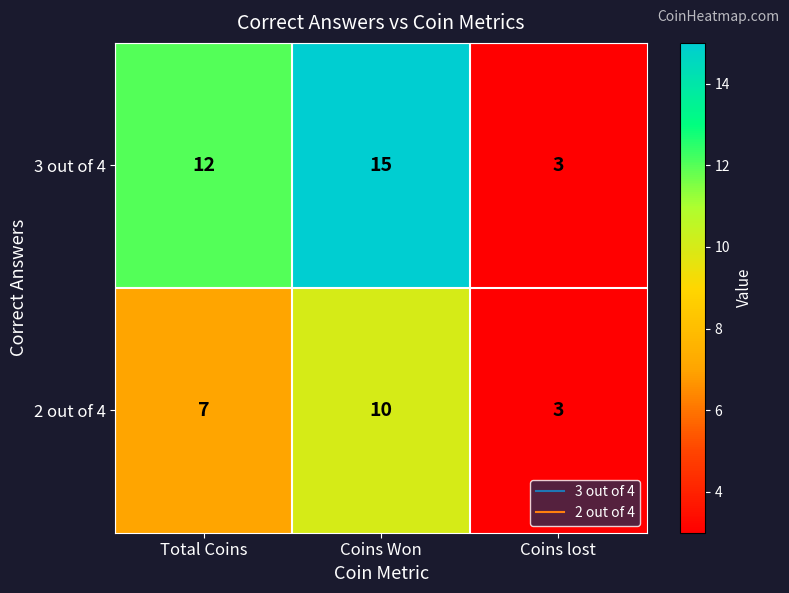

List the series in order of their peak value, highest first.

3 out of 4, 2 out of 4